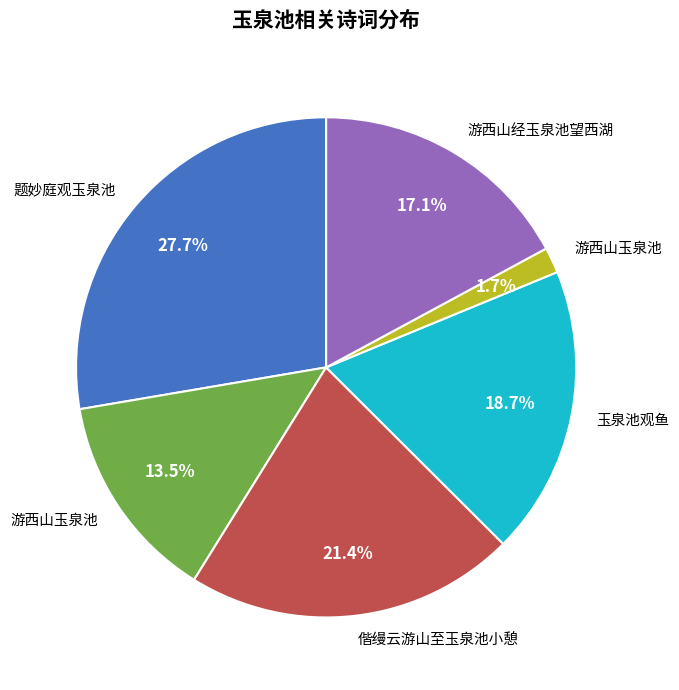

Is there a majority slice in this chart?

No